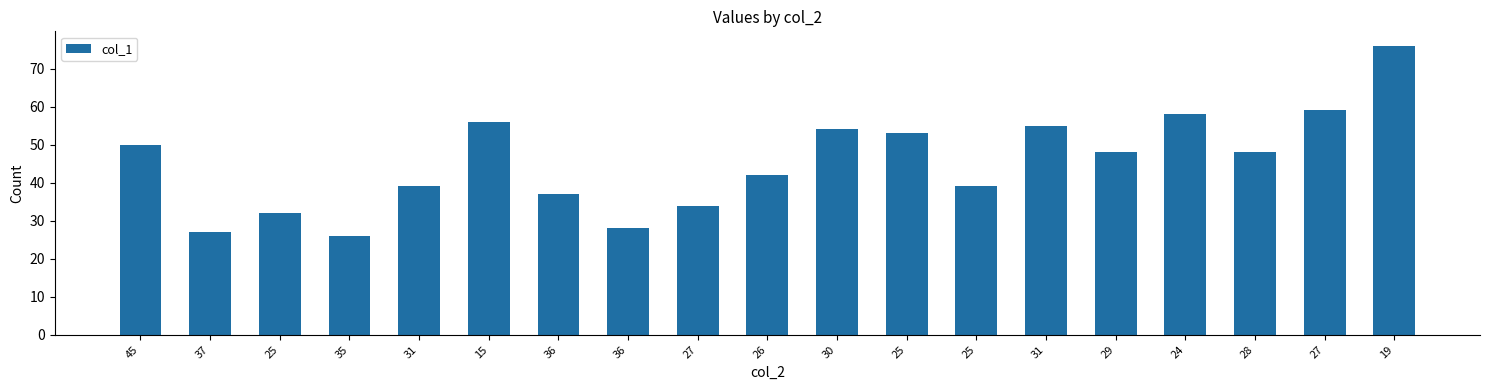

Is it true that the value at 35 is 11?

False